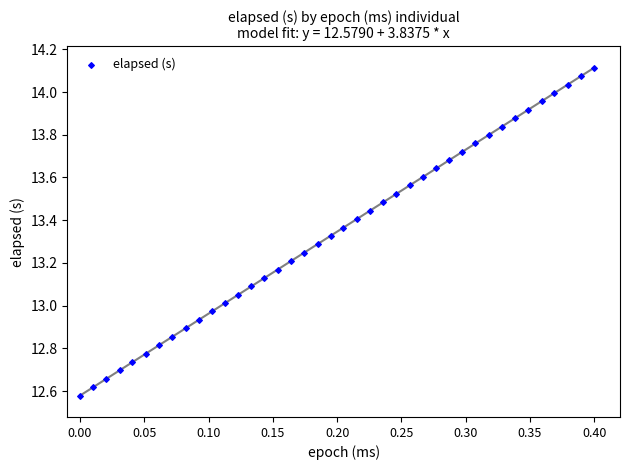

What is the range of X values (max minus min)?

0.4